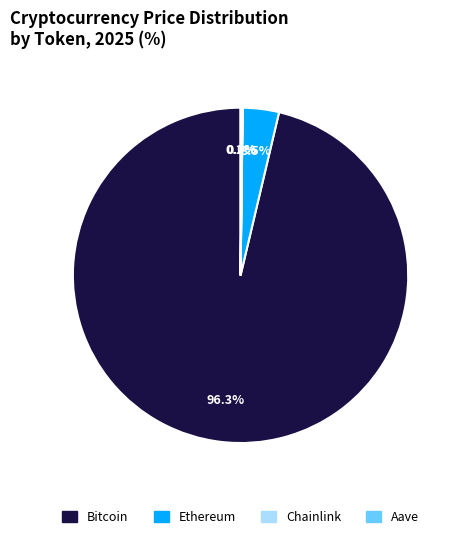

To the nearest percent, what is the average slice percentage?

25%